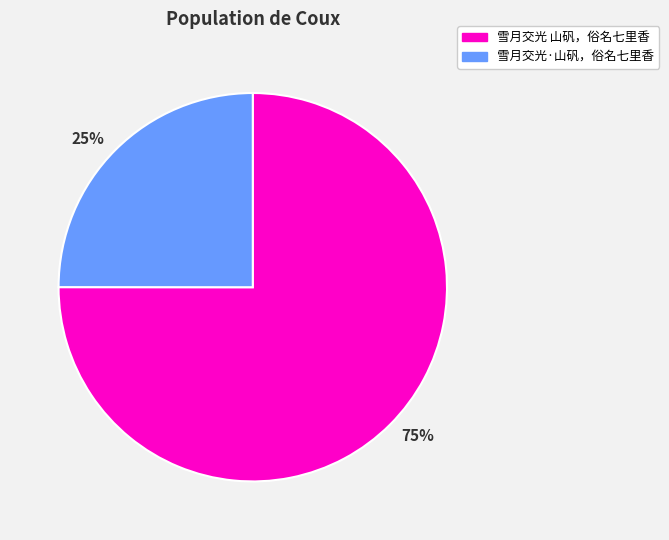

To the nearest percent, what percentage of the pie is 雪月交光 山矾，俗名七里香?

75%